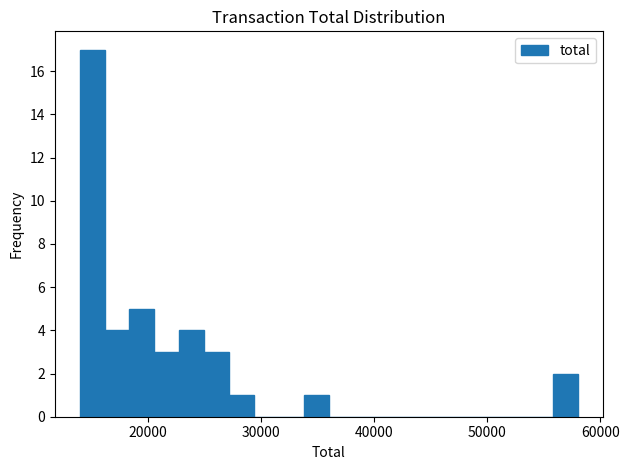

Read against the x-axis, roughly where is the centre of the tallest bar?

15000